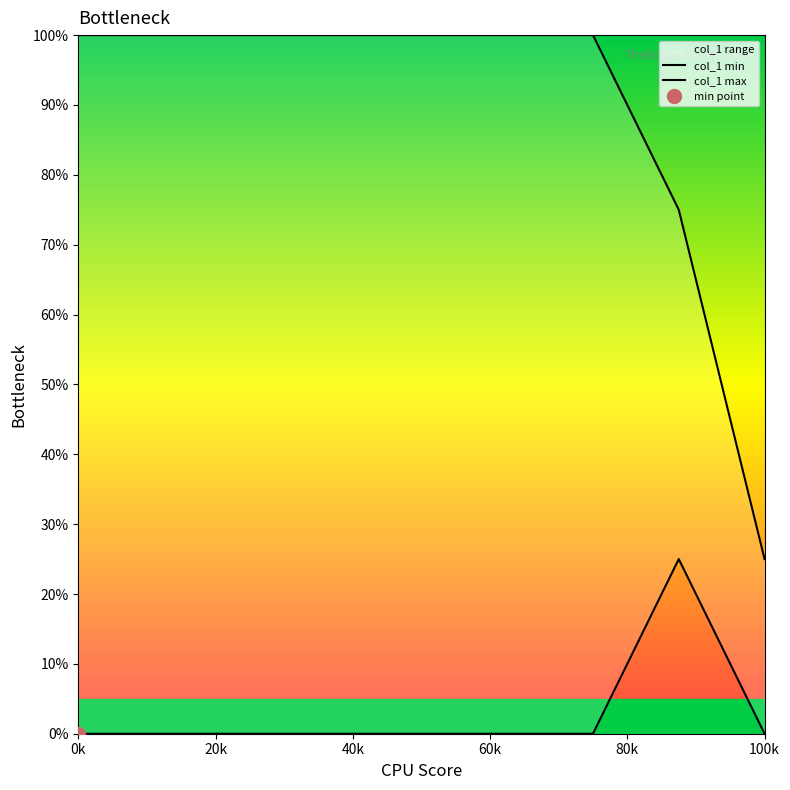

True or false: col_1 max has more than 1 interior local peaks.

False